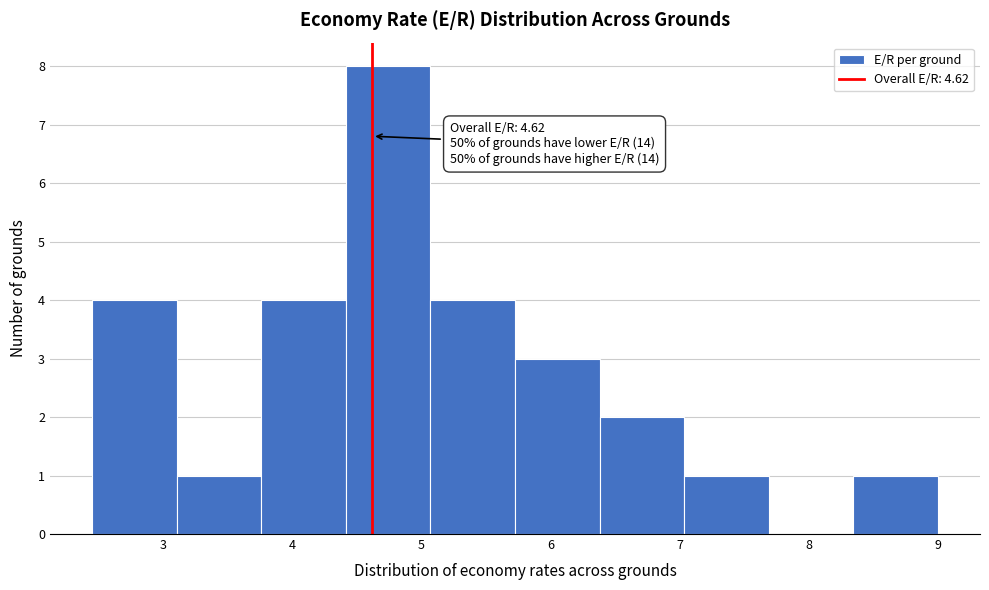

Which range on the x-axis has the tallest bar?

4.4 to 5.1